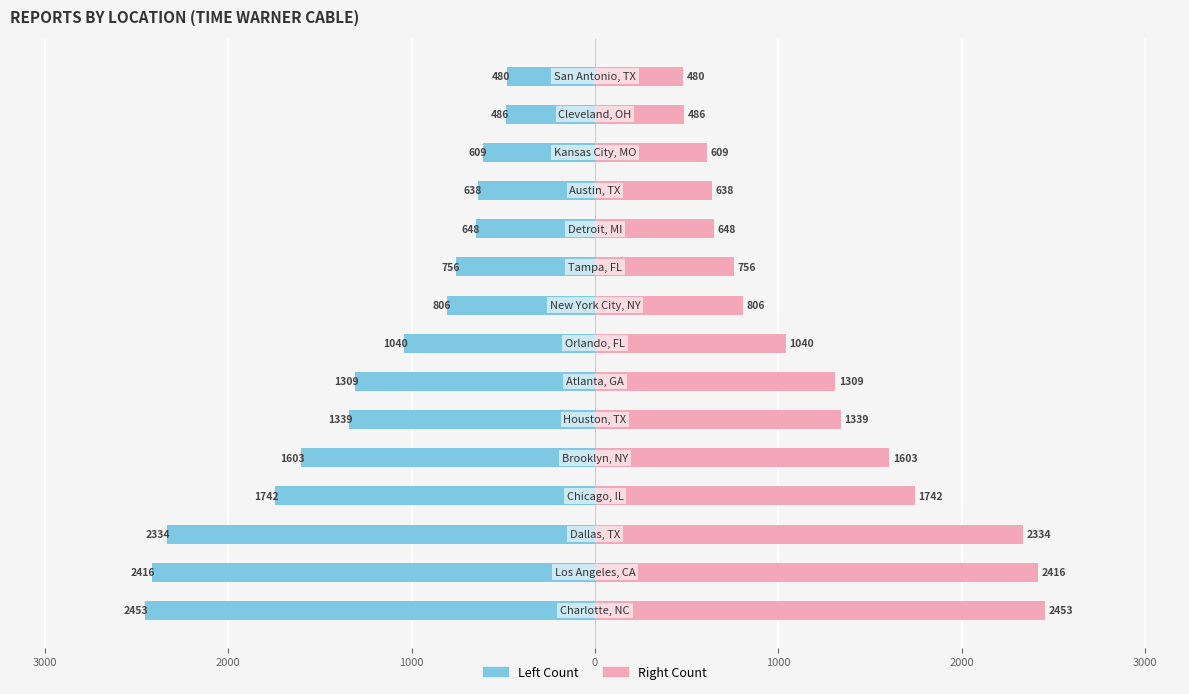

Reading left to right, list all the values displayed in this chart.

Reports (Left): -2453	-2416	-2334	-1742	-1603	-1339	-1309	-1040	-806	-756	-648	-638	-609	-486	-480
Reports (Right): 2453	2416	2334	1742	1603	1339	1309	1040	806	756	648	638	609	486	480